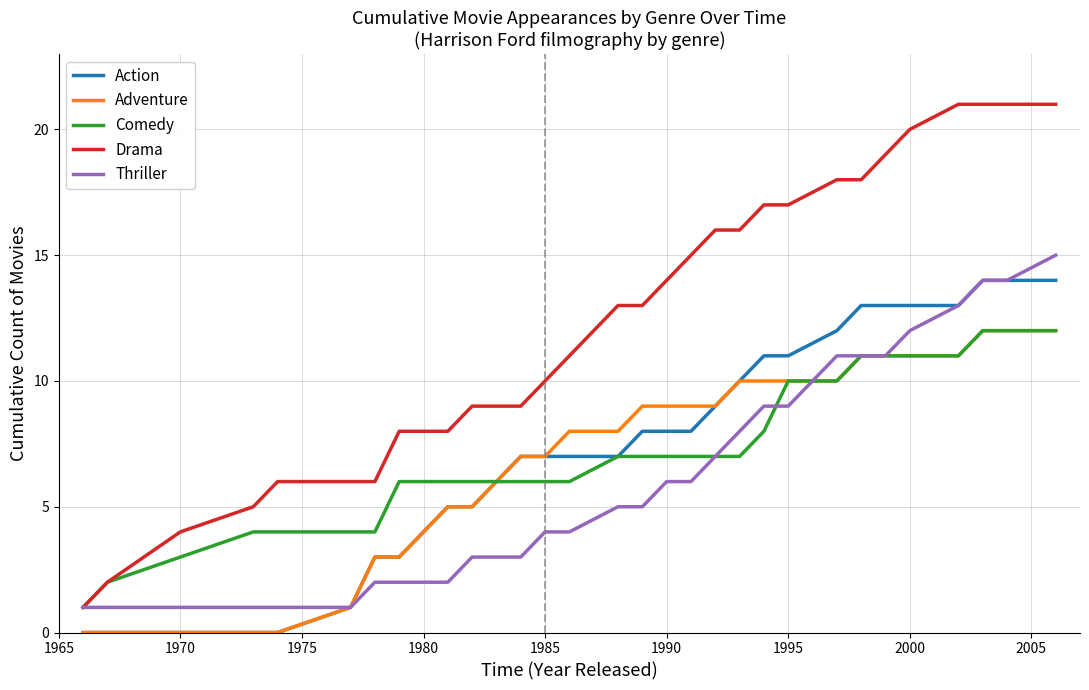

True or false: Adventure and Drama intersect in this chart.

False